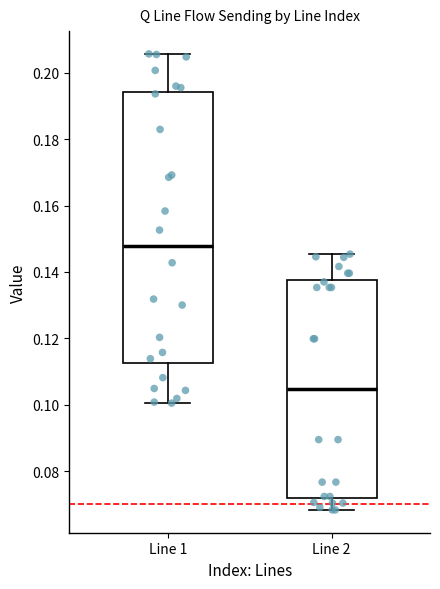

Which box has the lowest median line?

Line 2